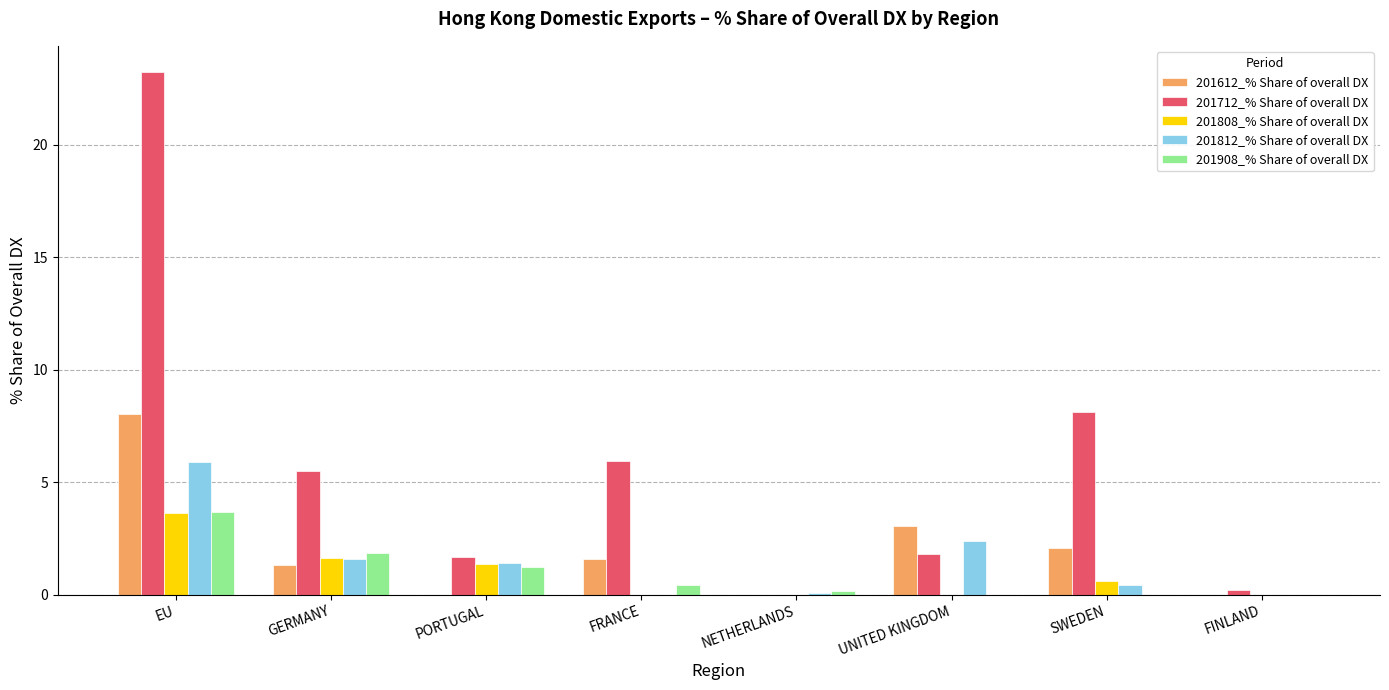

What is the maximum value for 201808_% Share of overall DX?

3.6